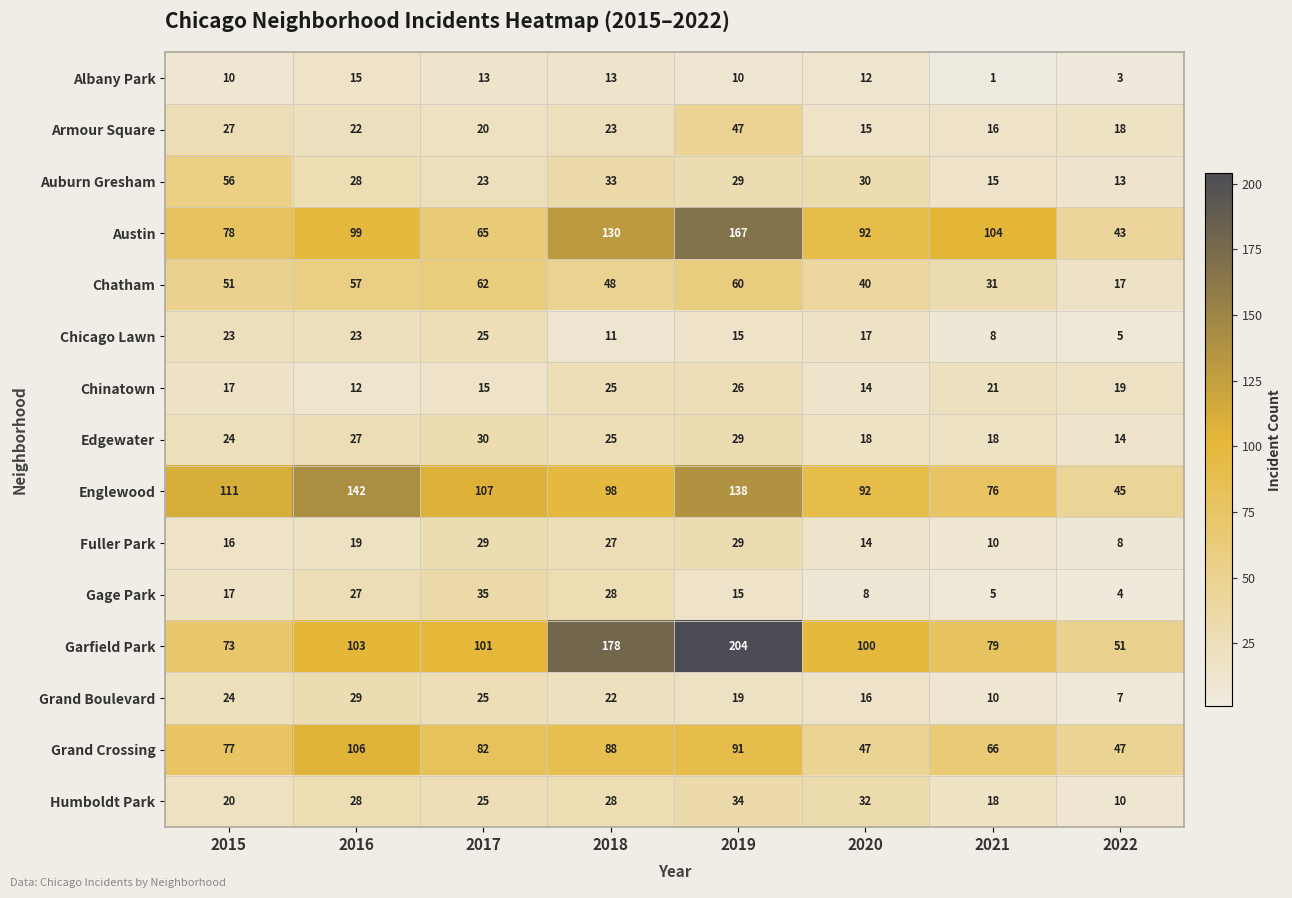

What is the maximum value shown in the chart?

204